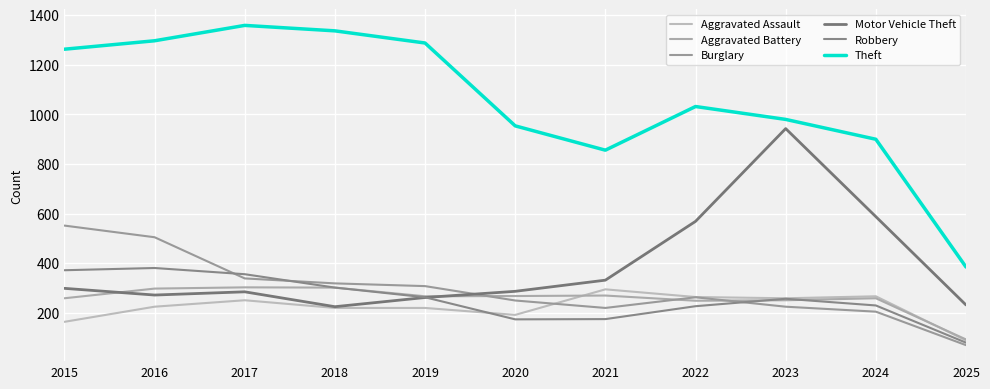

Which series changed the most between 2016 and 2017?

Burglary